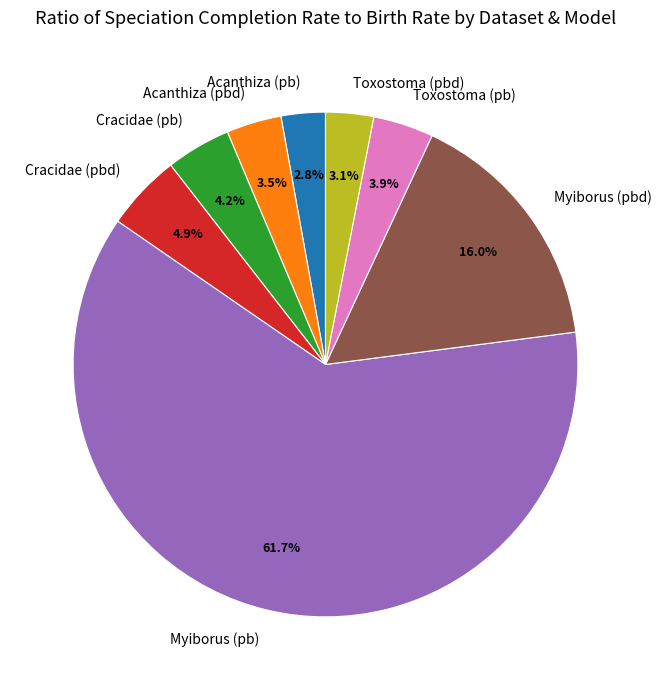

What is the ratio of the value at Myiborus (pbd) to the value at Myiborus (pb)?

0.3